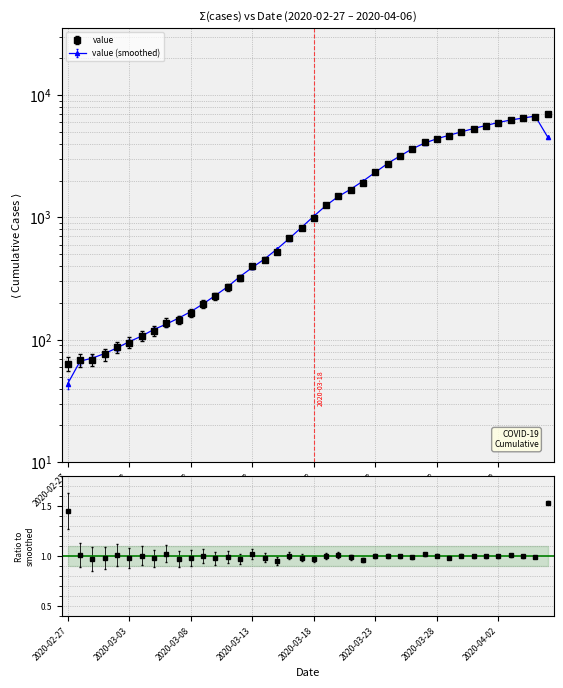

Is it true that the value at 2020-03-28 is 4404?

True